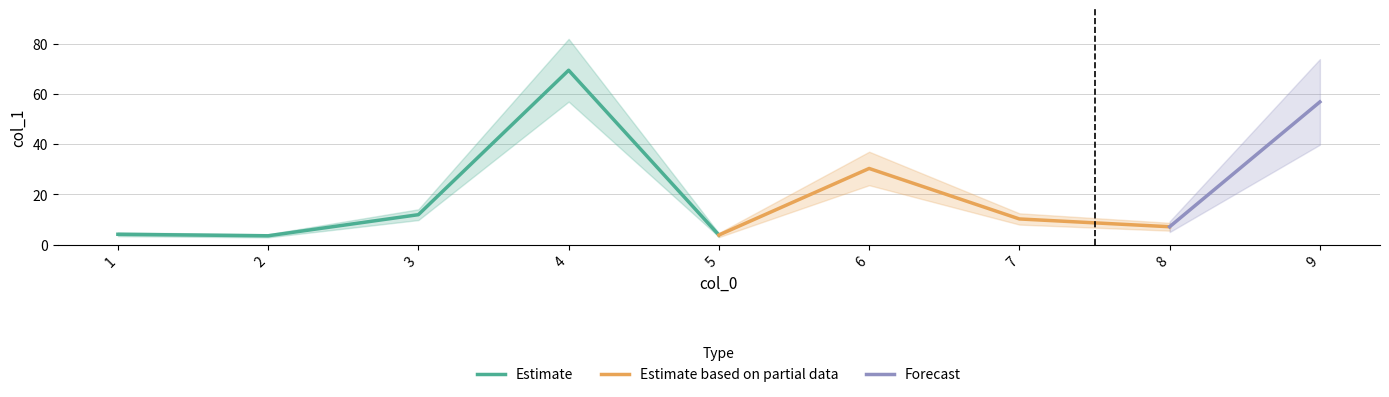

Where is the first local maximum?

4